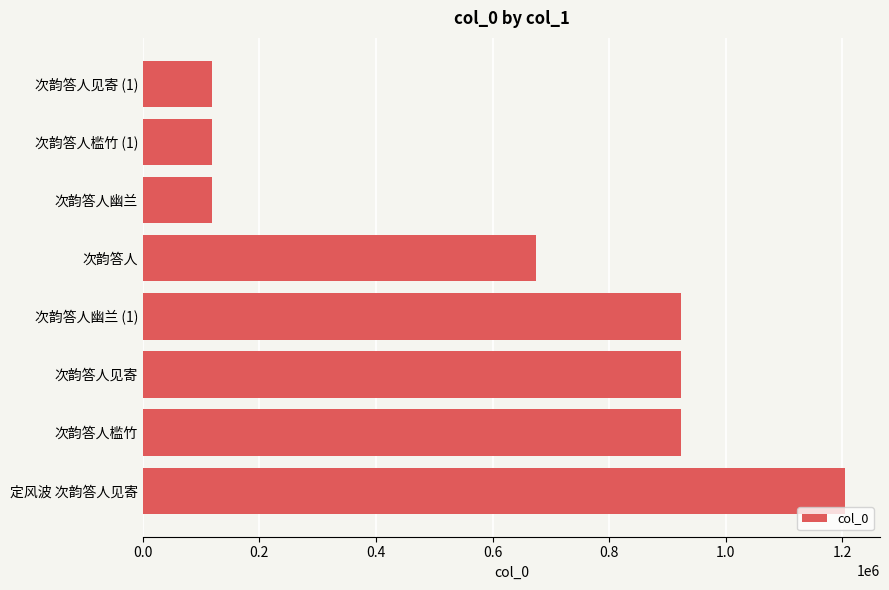

What is the difference between the maximum and minimum values?

1086388